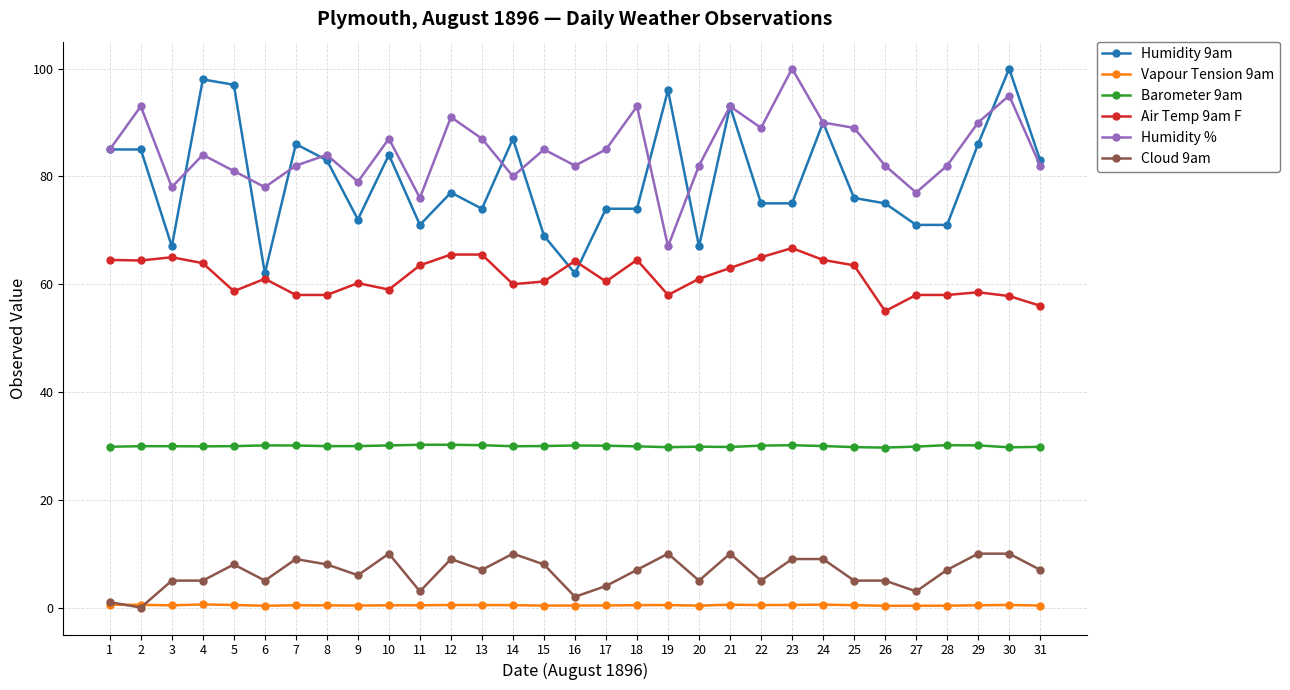

The Cloud 9am series shows 4.0 at 17. True or false?

True